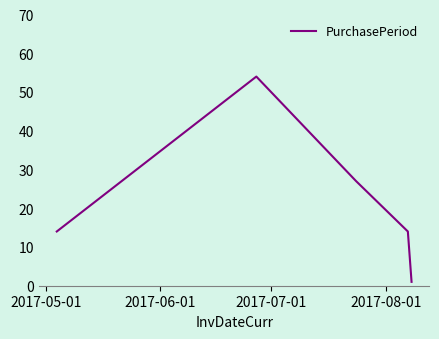

How many interior local peaks (higher than both neighbors) does the data have?

1